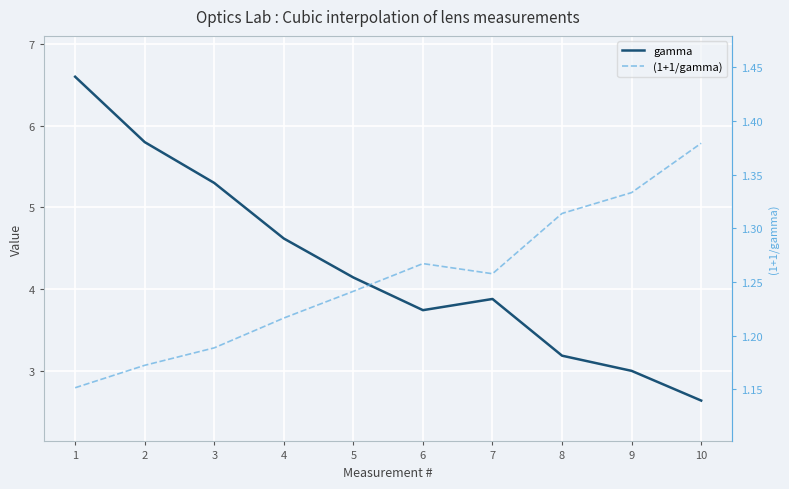

Reading right to left, what are all the values shown in this chart?

gamma: 10=2.6	9=3.0	8=3.2	7=3.9	6=3.7	5=4.1	4=4.6	3=5.3	2=5.8	1=6.6
(1+1/gamma): 10=1.4	9=1.3	8=1.3	7=1.3	6=1.3	5=1.2	4=1.2	3=1.2	2=1.2	1=1.2